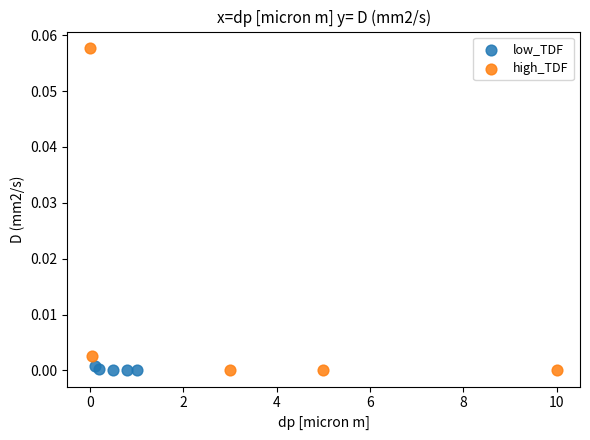

Which series has the largest Y range (max minus min)?

high_TDF